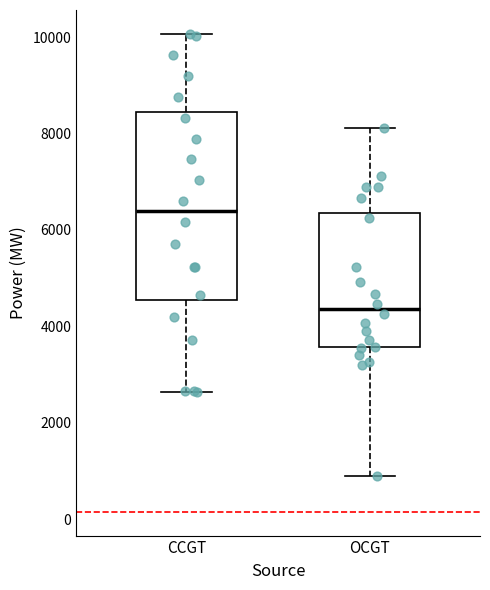

Reading left to right, read every box against the y-axis: the position of its median line, the range the box covers, and the ends of its whiskers. The values are not printed on the chart, so give them approximately, as read against the axis.

CCGT: median 6400, box 4600 to 8400, whiskers 2600 to 10000
OCGT: median 4400, box 3600 to 6400, whiskers 800 to 8200